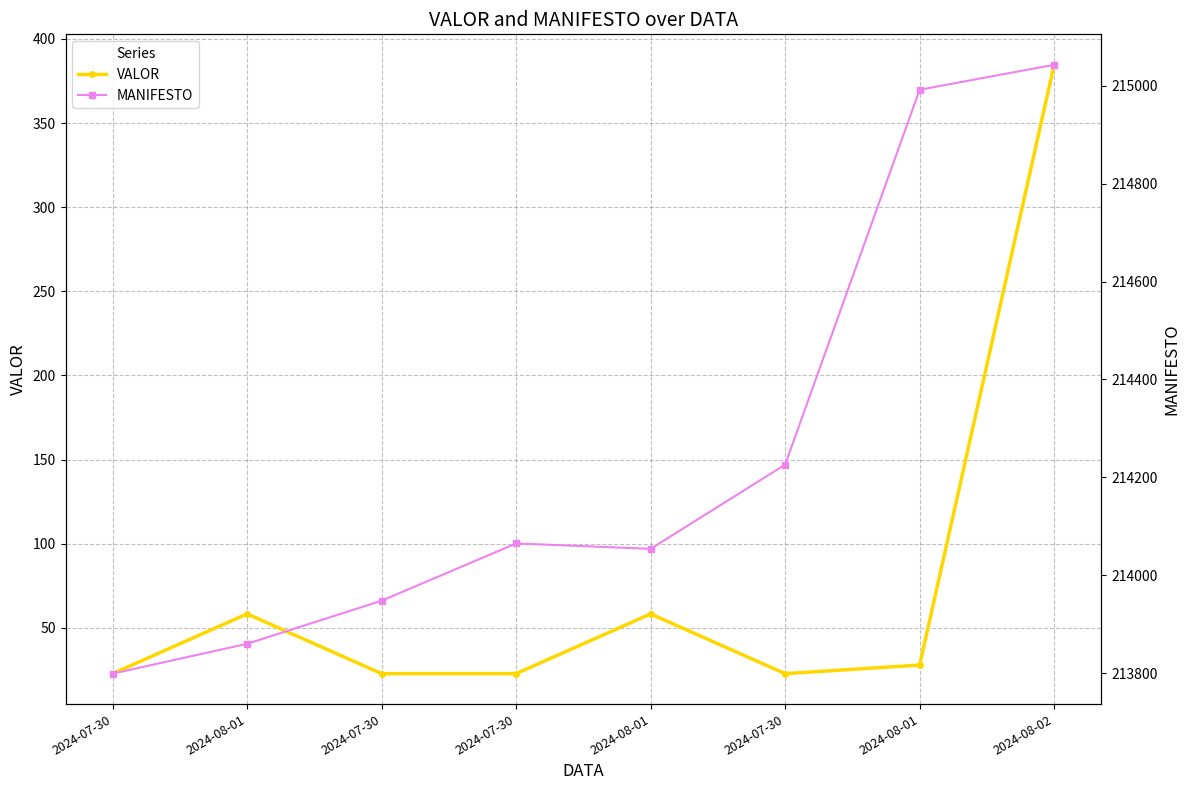

Is it true that VALOR equals 42.2 at 2024-08-01?

False